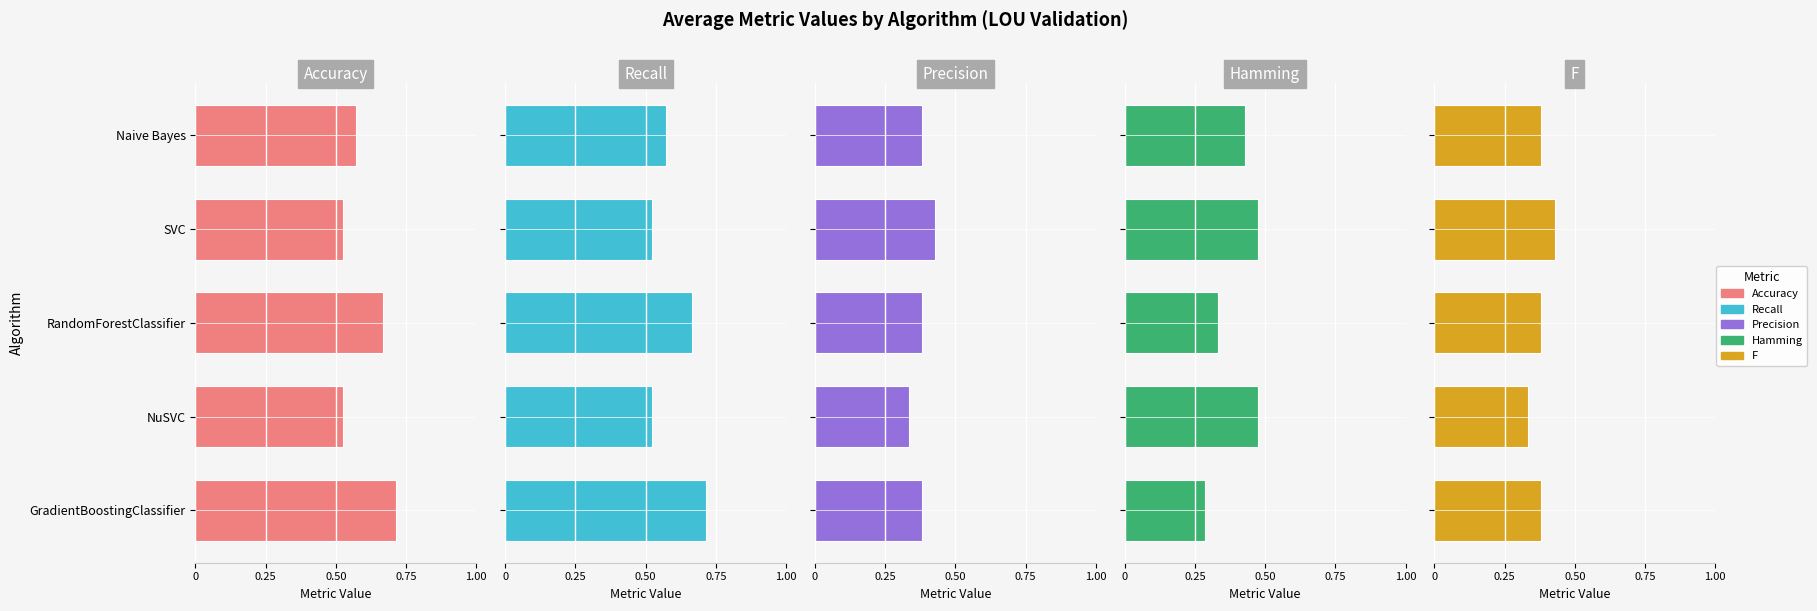

What is the difference between the maximum and minimum values in the F series?

0.1